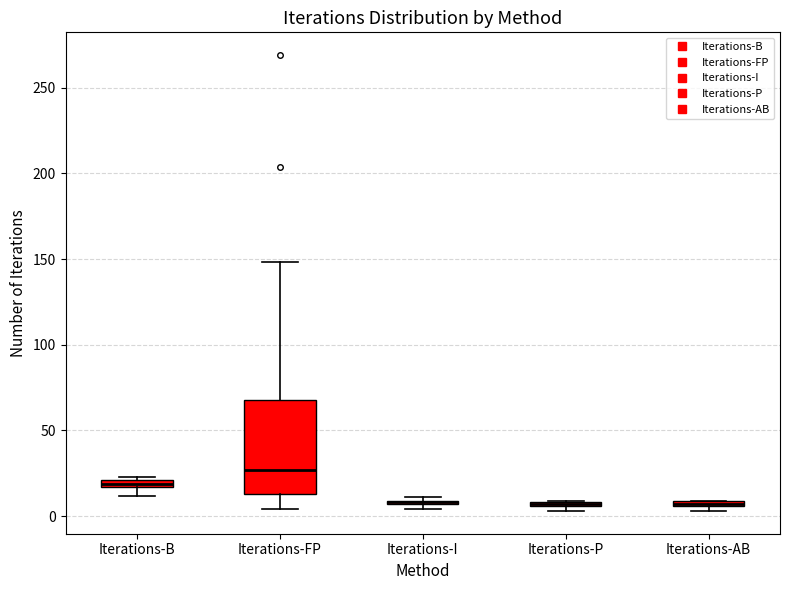

Which box is the tallest, from its lower edge to its upper edge?

Iterations-FP